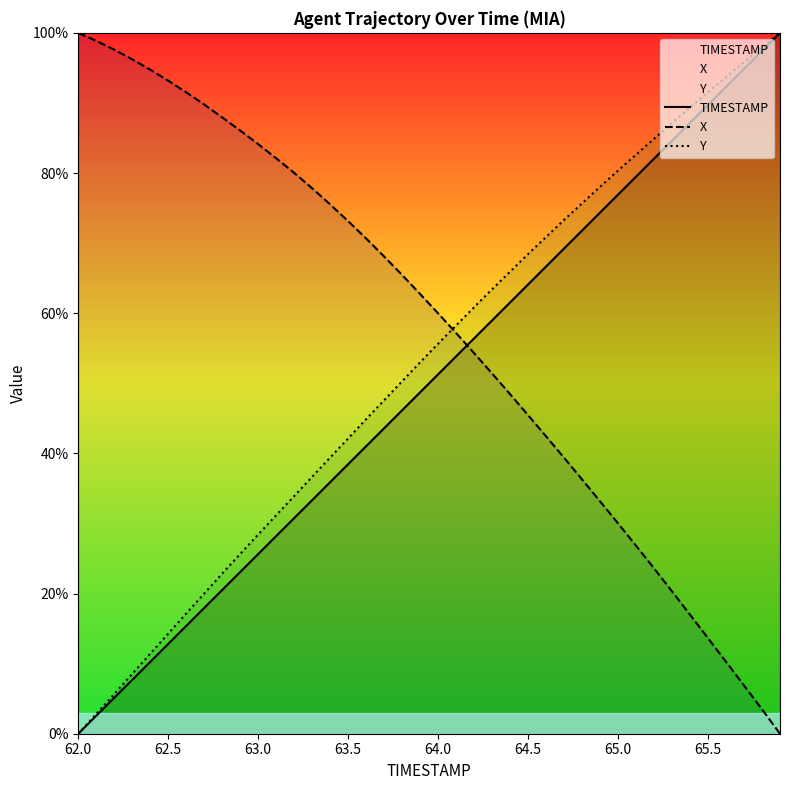

What are all the series names shown in the legend?

TIMESTAMP, X, Y